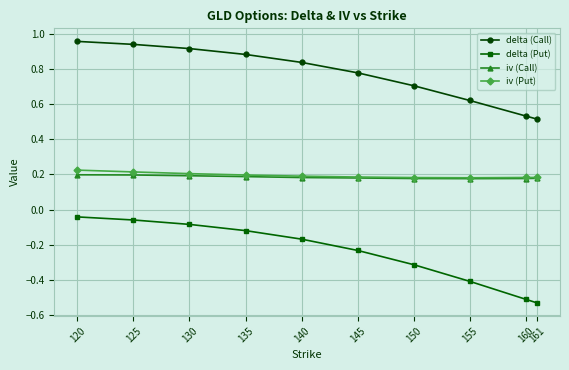

True or false: delta (Call) and delta (Put) intersect in this chart.

False